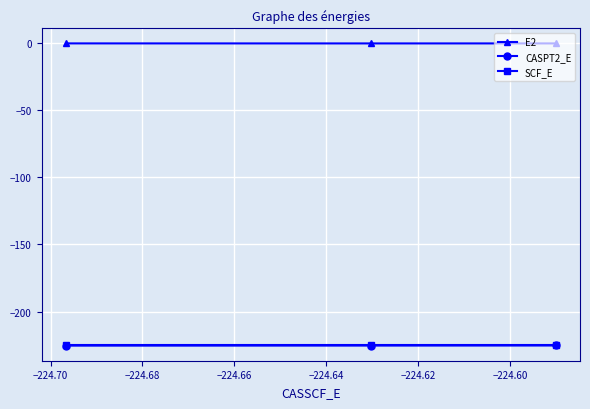

What is the value of the CASPT2_E point at the 1st from the left?

-225.3